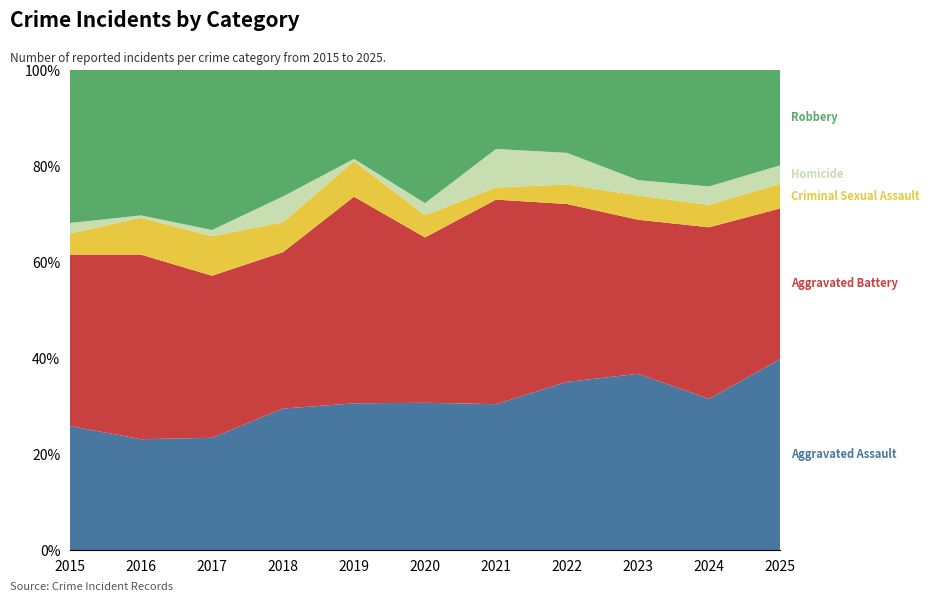

Reading left to right, what are all the values shown in this chart?

Aggravated Assault: 47	48	54	66	66	73	72	69	80	74	62
Aggravated Battery: 65	80	78	73	93	82	101	73	70	84	49
Criminal Sexual Assault: 8	16	19	14	16	11	6	8	11	11	8
Homicide: 4	1	3	12	1	6	19	13	7	9	6
Robbery: 58	63	77	59	40	66	39	34	50	57	31